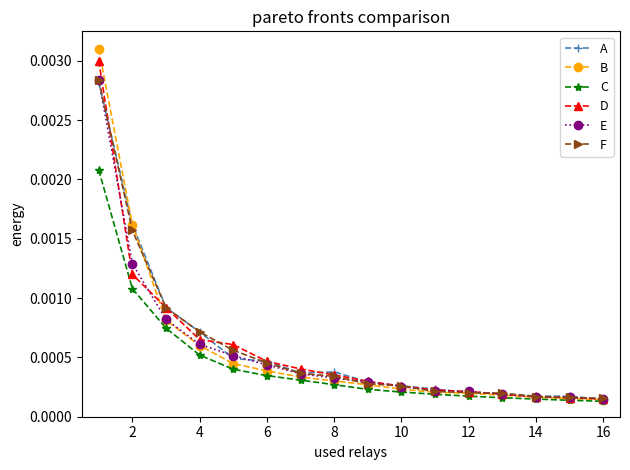

At how many categories does at least one series exceed 0?

16